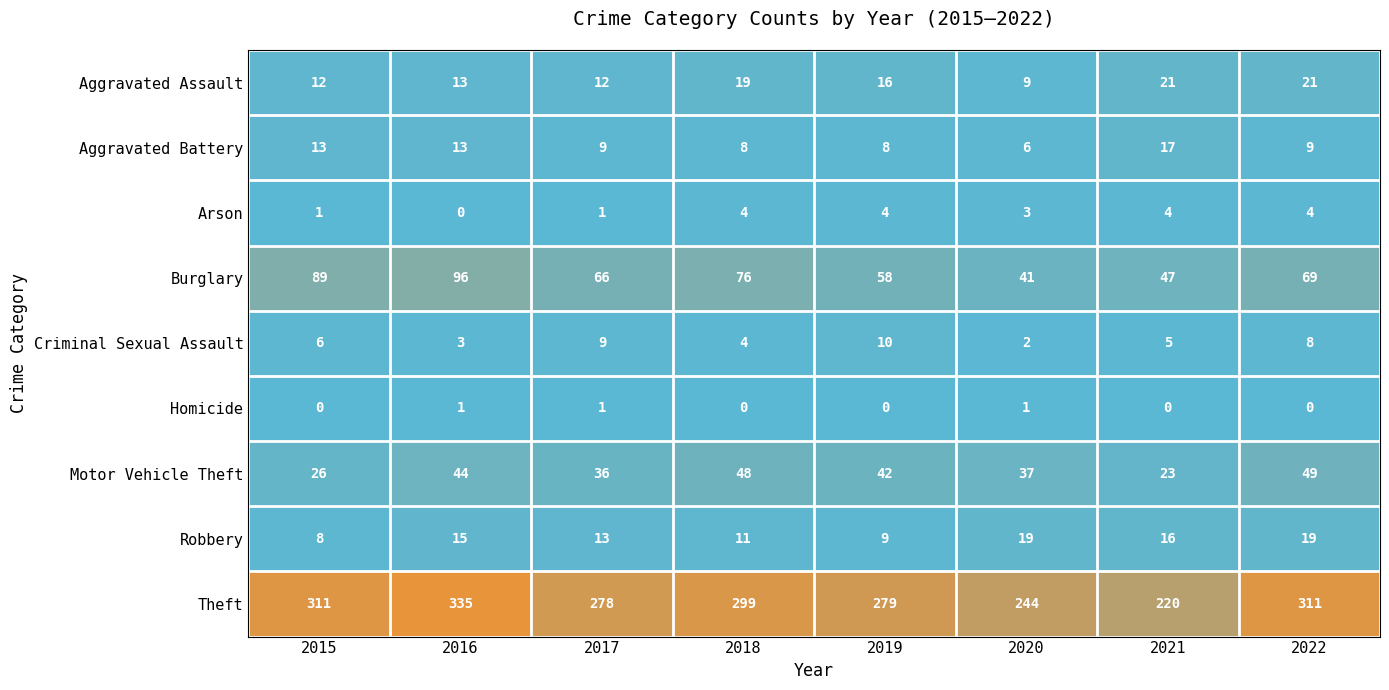

Which series has the largest total across all categories?

Theft